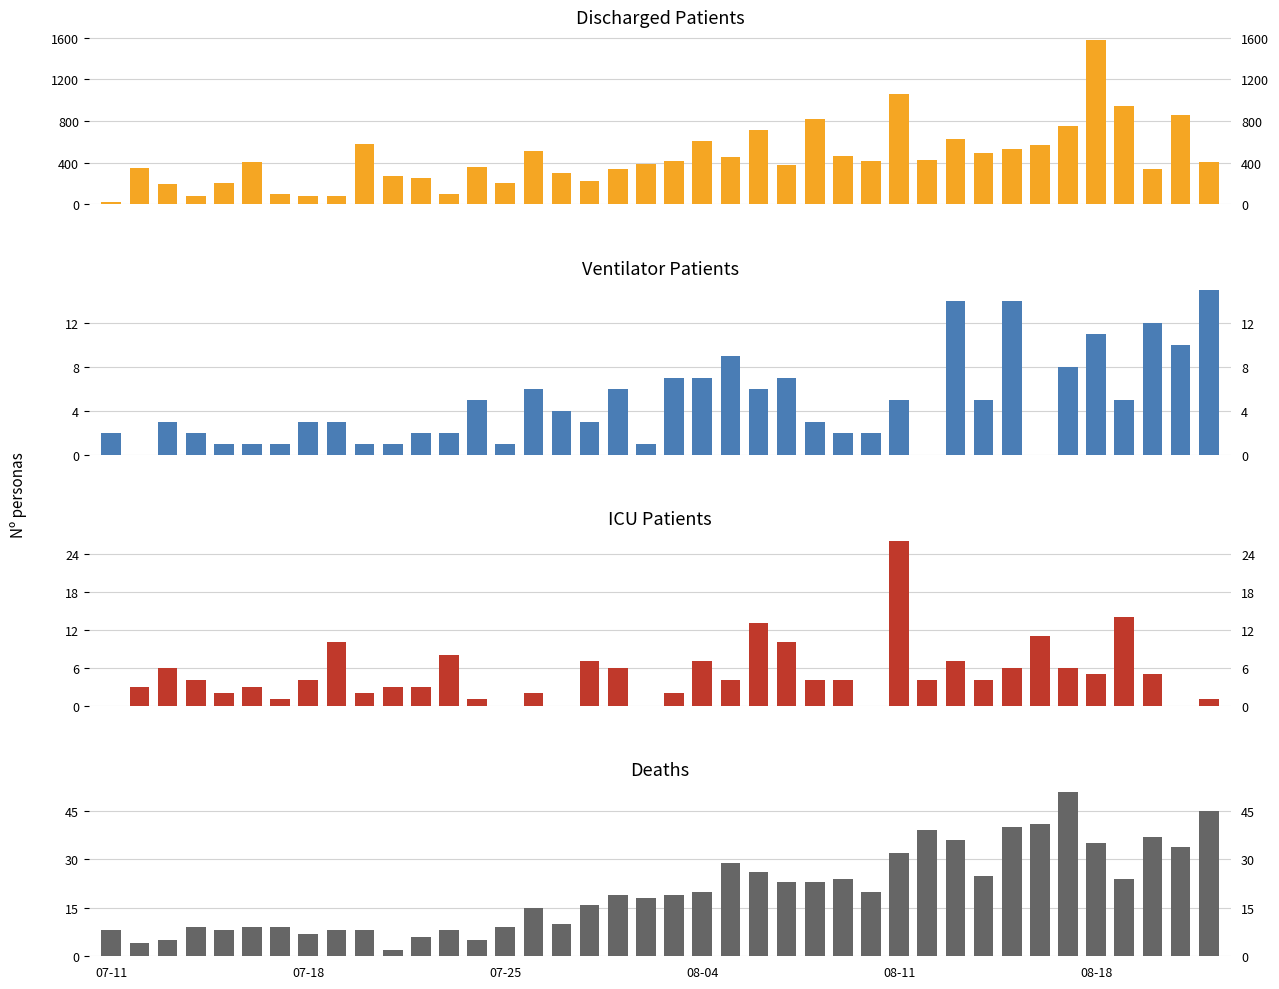

What is the difference between the second highest and minimum values in the ventilator_patients_today series?

14